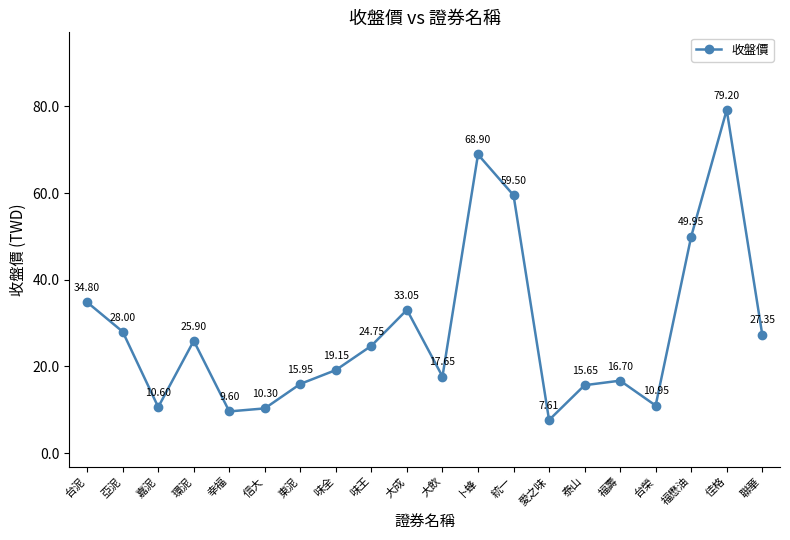

List the labels in order of value, largest first.

佳格, 卜蜂, 統一, 福懋油, 台泥, 大成, 亞泥, 聯華, 環泥, 味王, 味全, 大飲, 福壽, 東泥, 泰山, 台榮, 嘉泥, 信大, 幸福, 愛之味